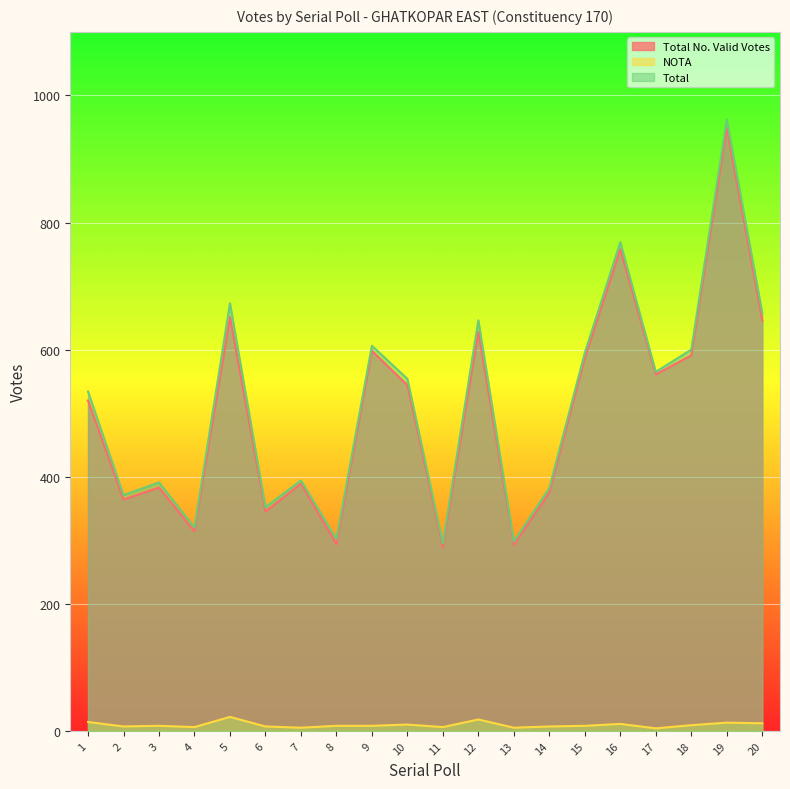

What is the value of the Total No. Valid Votes point at the 17th from the left?

561